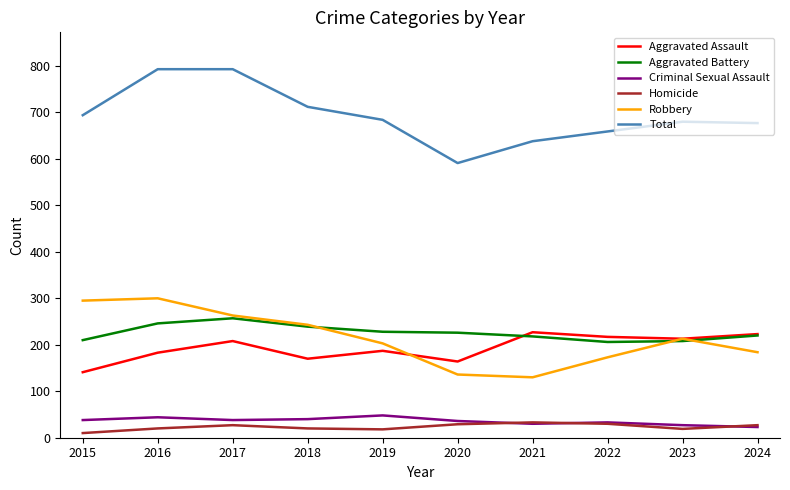

At how many categories does at least one series exceed 457?

10